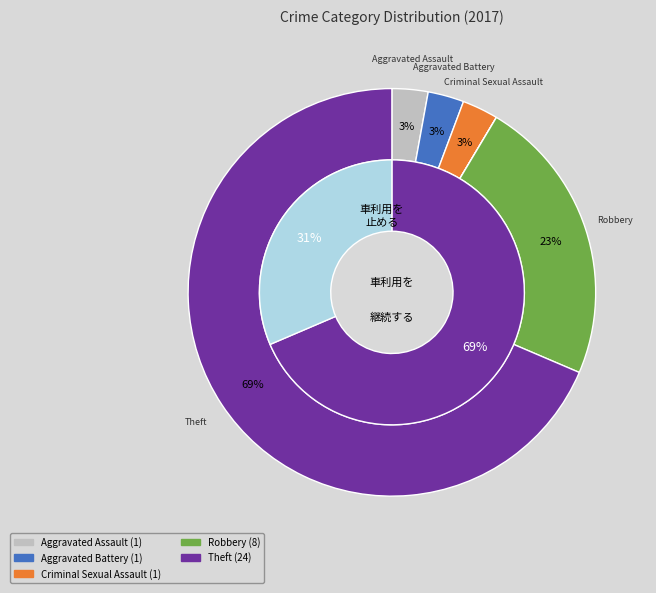

Is it true that Robbery is 11% of the pie?

False